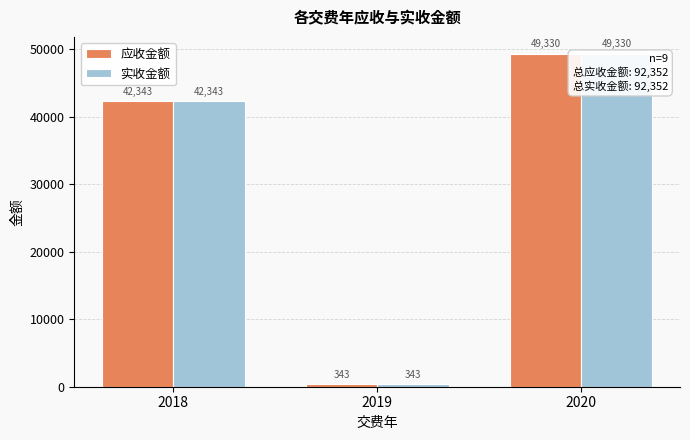

Are the bars grouped side by side (vs. stacked)?

Yes